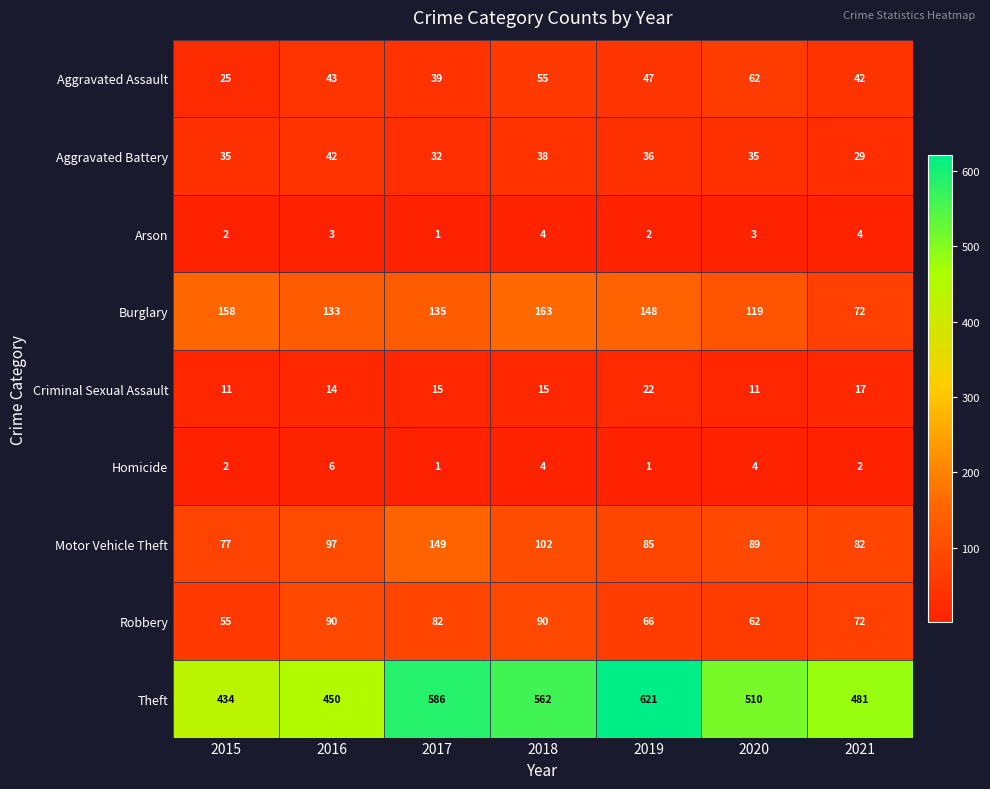

Which series has the widest spread of values?

Theft